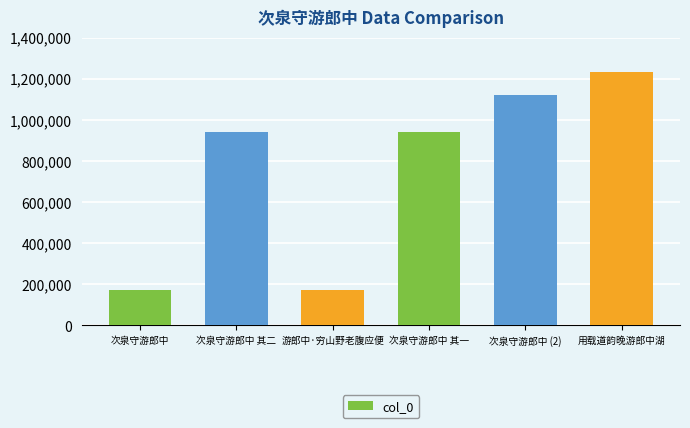

The value at 次泉守游郎中 其二 is 941101. True or false?

True